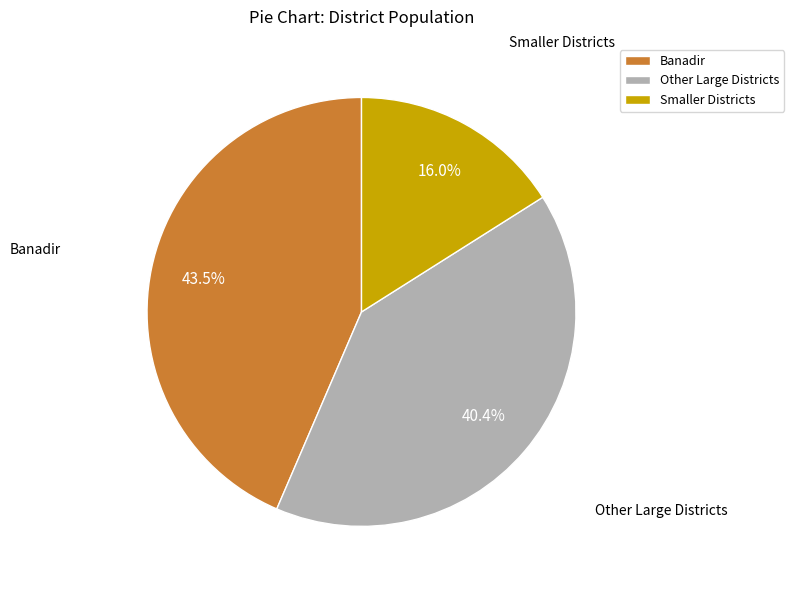

What percentage is NOT represented by Banadir?

56.5%